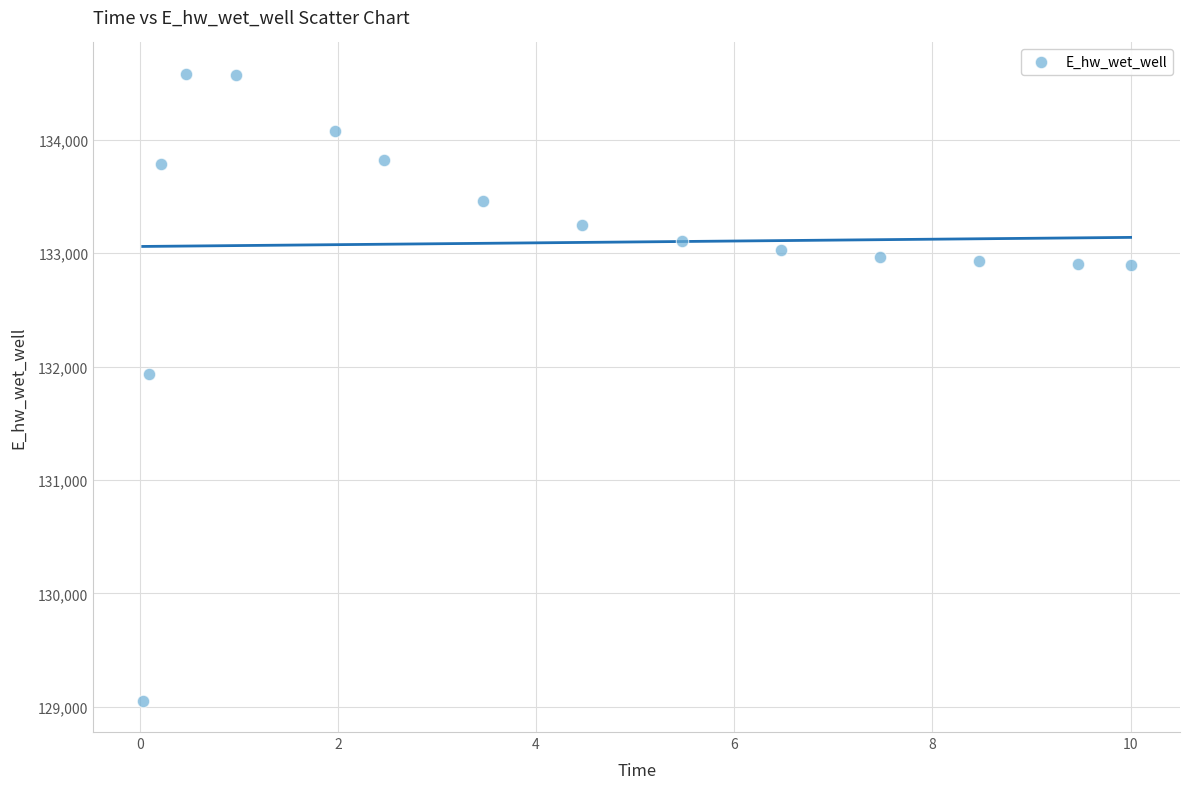

What Y value in the scatter plot is closest to 131817?

131937.8